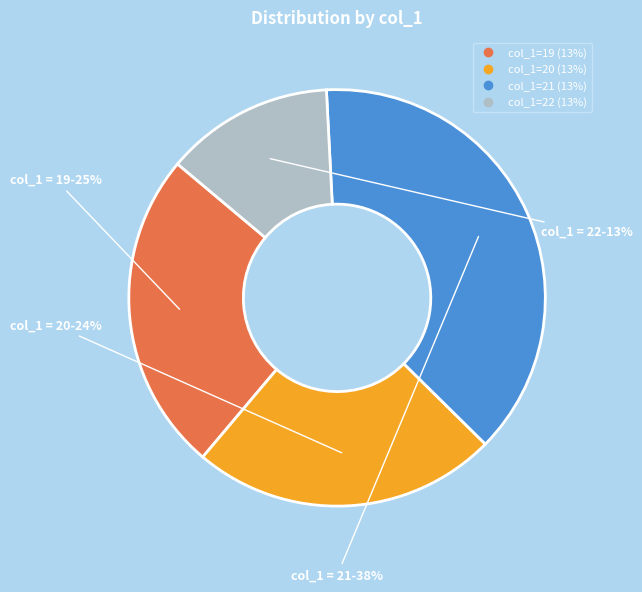

Is there any slice that represents more than half of the pie?

No